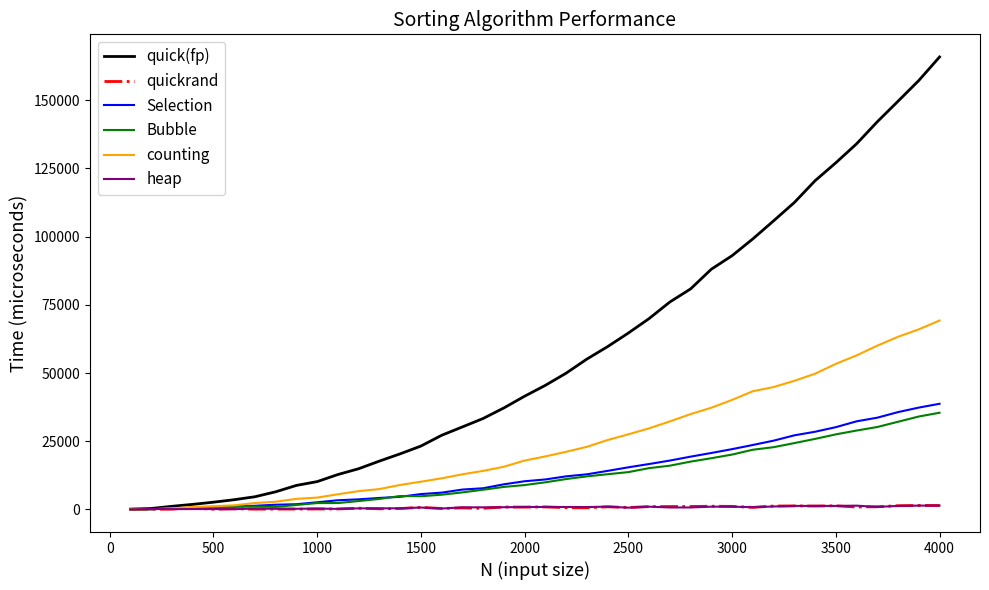

Which series has the largest total across all categories?

quick(fp)